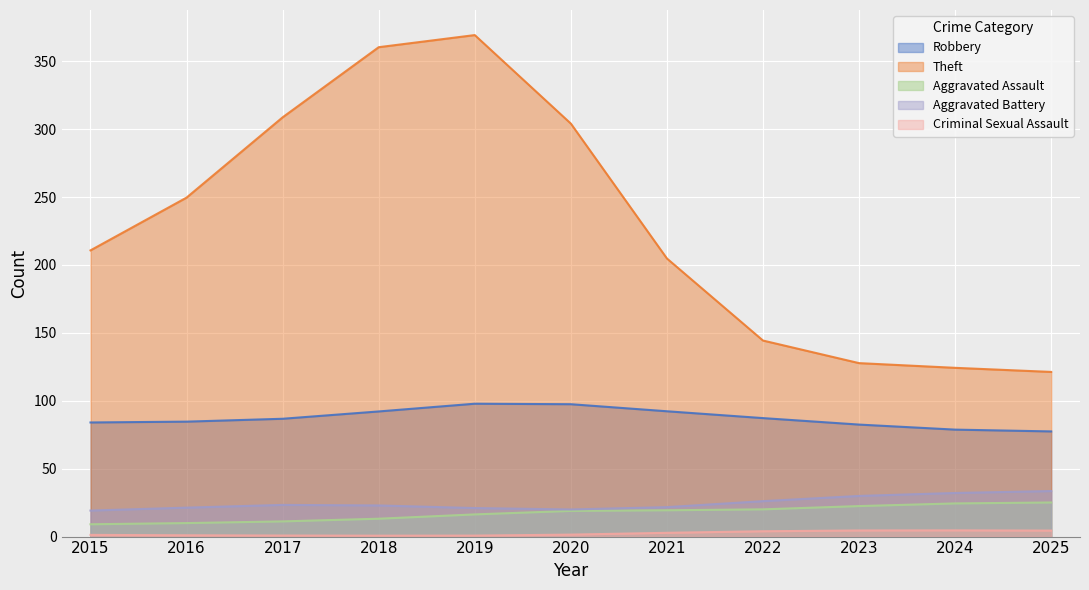

What is the minimum value for Aggravated Assault?

9.1